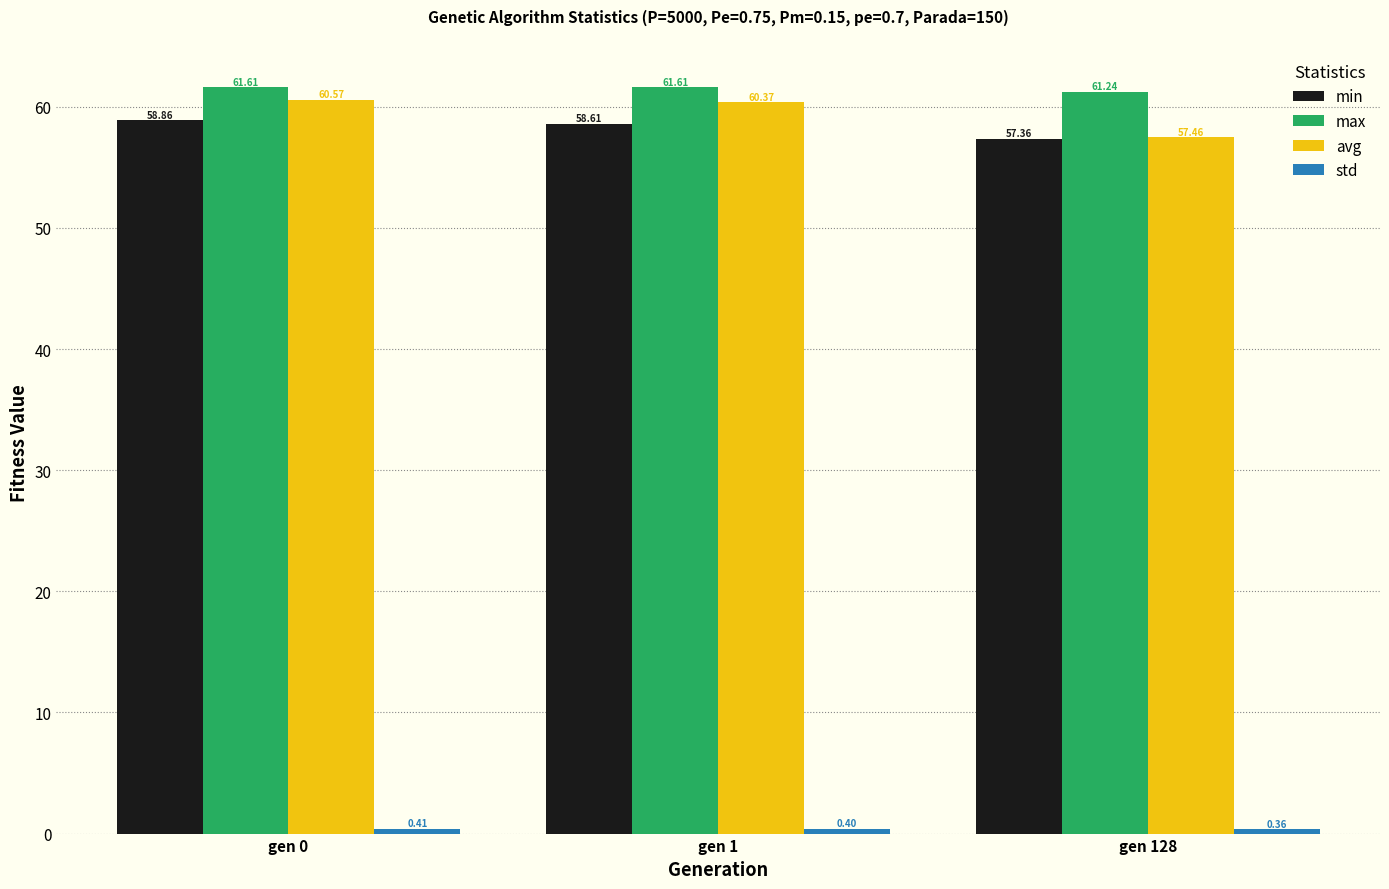

List the labels in order of min value, smallest first.

gen 128, gen 1, gen 0